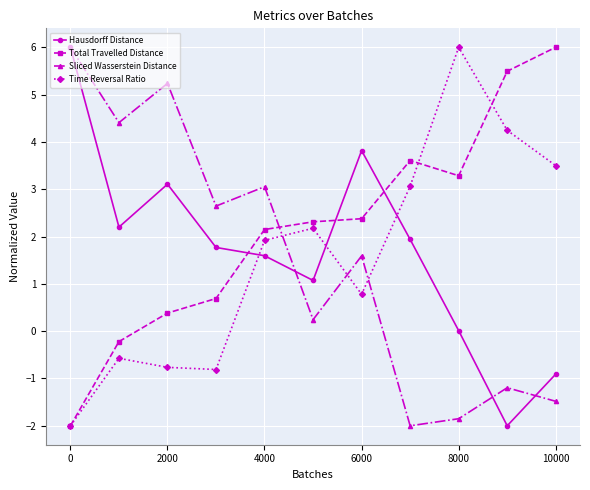

How many times do Time Reversal Ratio and Sliced Wasserstein Distance cross each other?

3